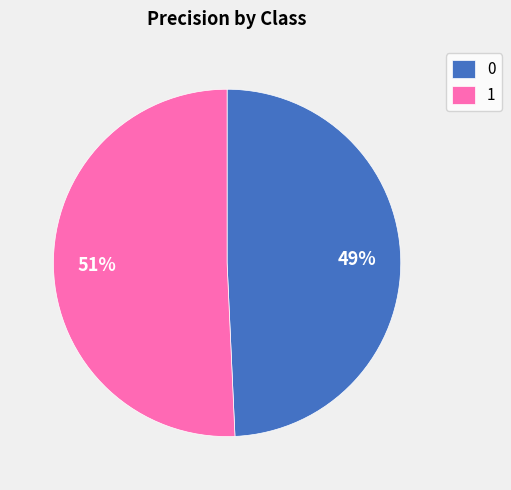

How many segments does this pie chart have?

2